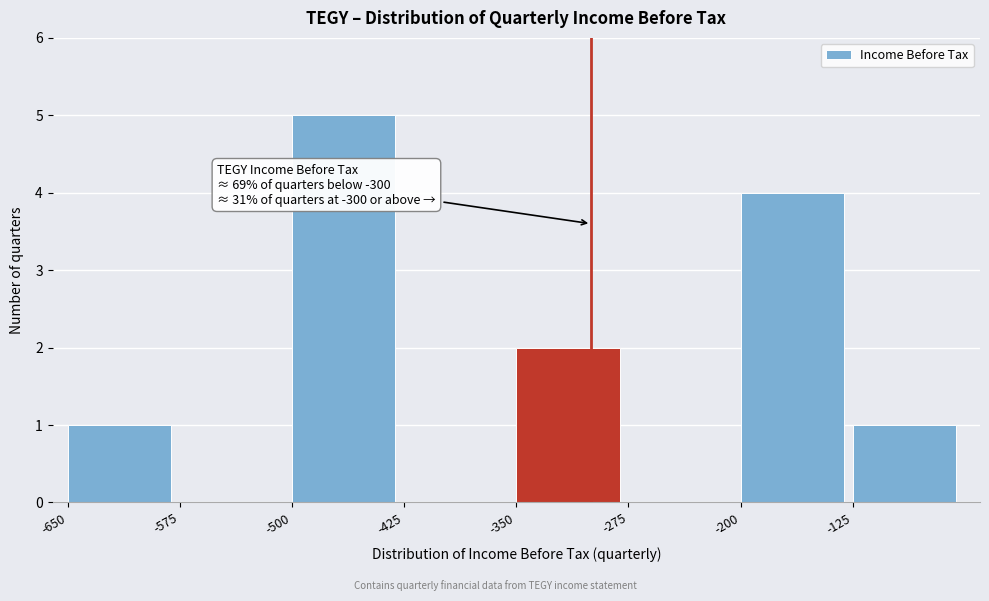

Over which range of the x-axis is the bar tallest?

-500 to -425